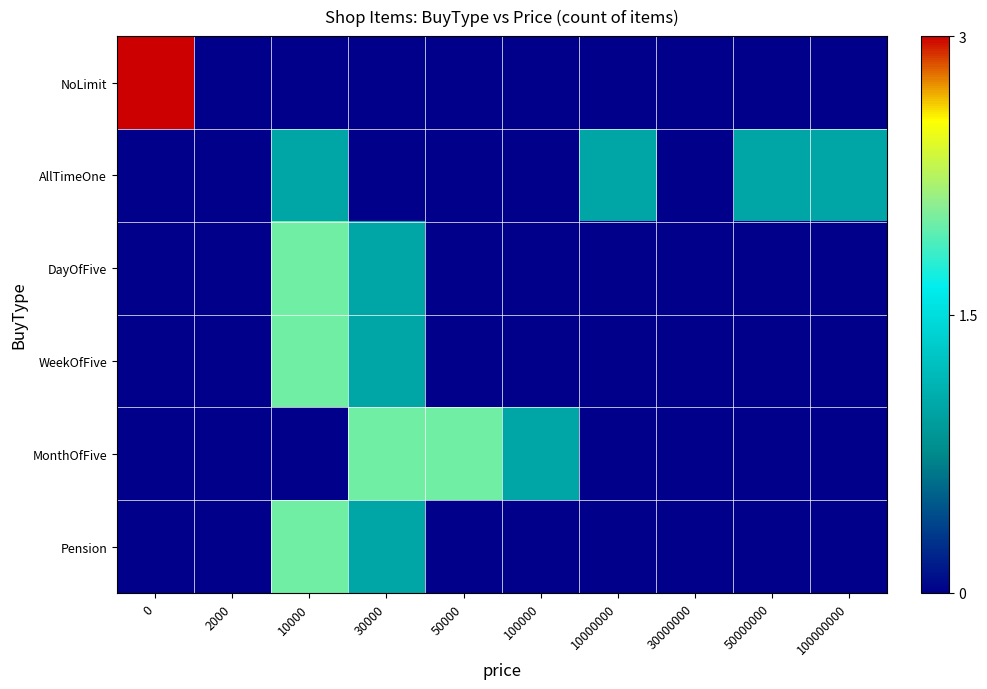

What is the spread (max minus min) of values at 100000?

1